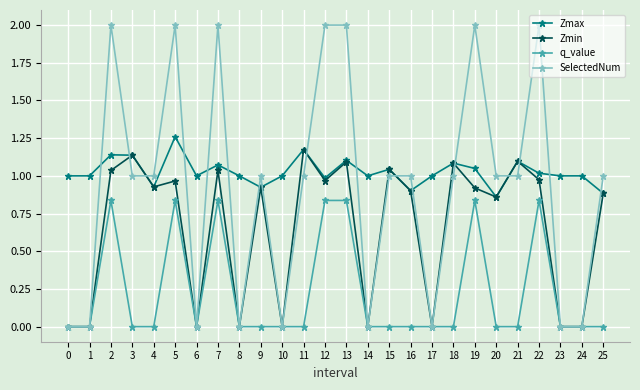

Does the chart display data point markers on the line(s)?

Yes